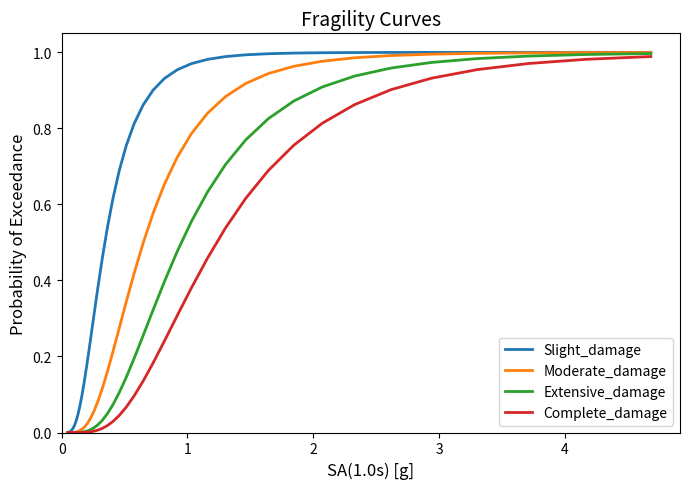

List the series in order of their overall mean, highest first.

Slight_damage, Moderate_damage, Extensive_damage, Complete_damage